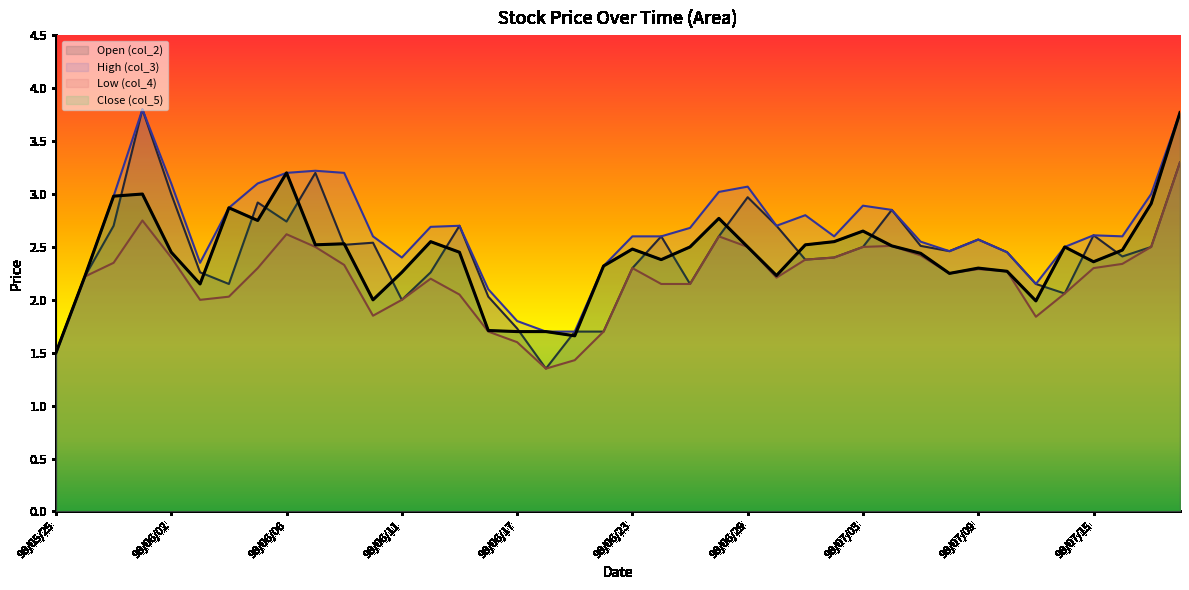

What is the minimum value shown in the chart?

1.4